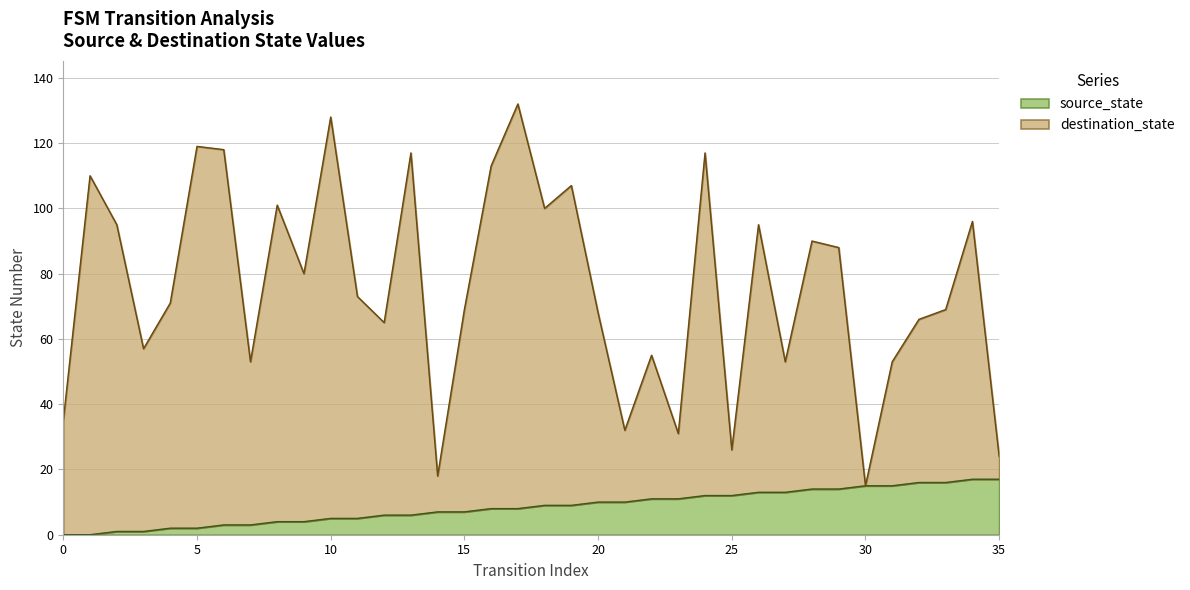

Between 11 and 14, which series saw the biggest shift?

destination_state